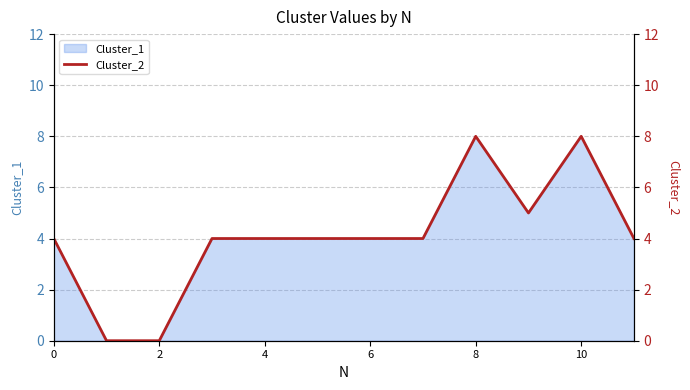

True or false: the data shows 1 at 7.

False